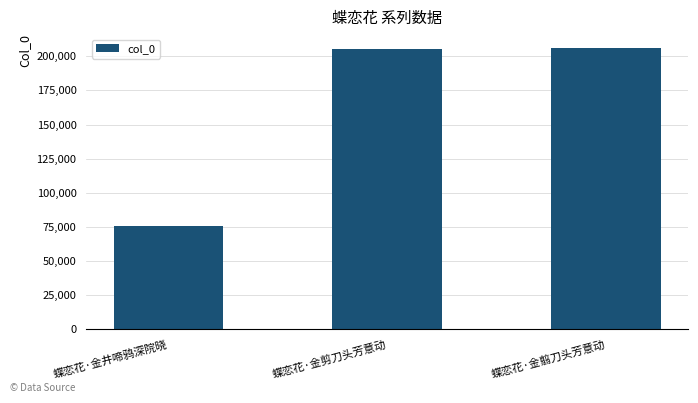

What is the label of the 1st bar from the right?

蝶恋花·金翦刀头芳意动